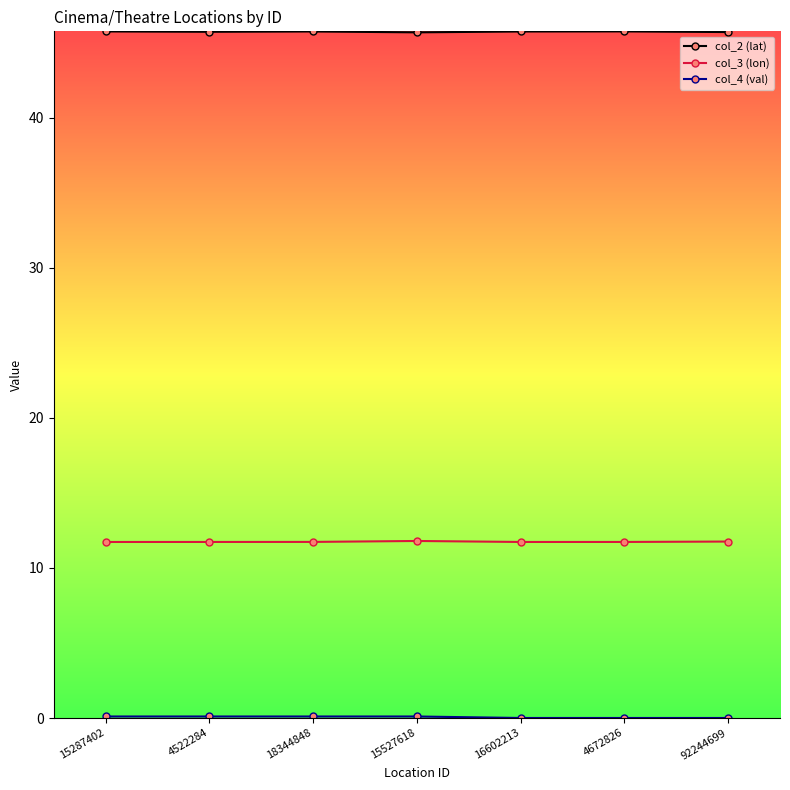

Which series has the largest total across all categories?

col_2 (lat)